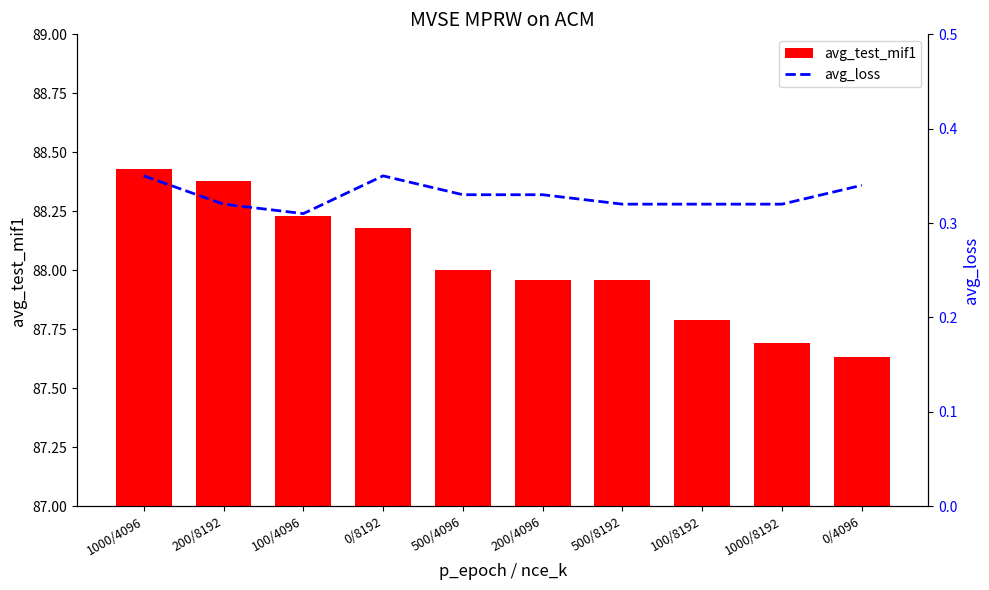

At 100/4096, list the series in order from largest to smallest.

avg_test_mif1, avg_loss